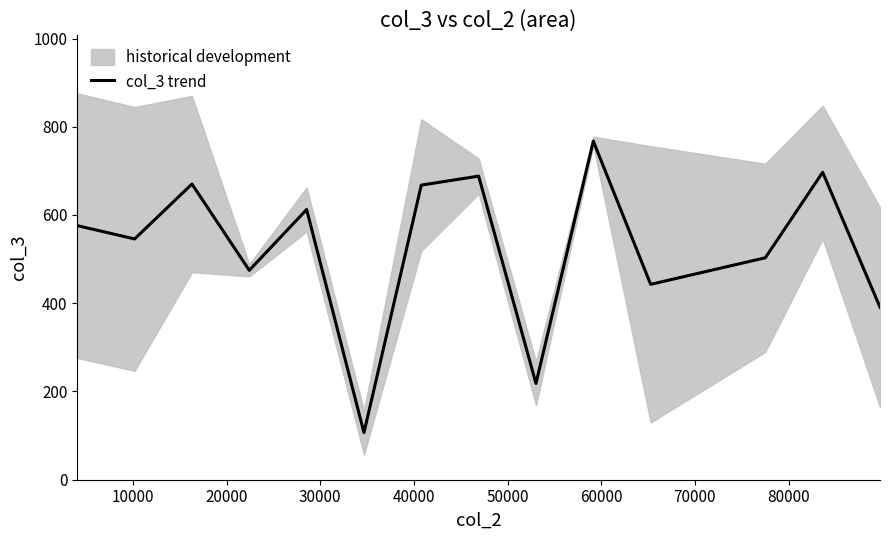

What is the maximum value shown in the chart?

767.4